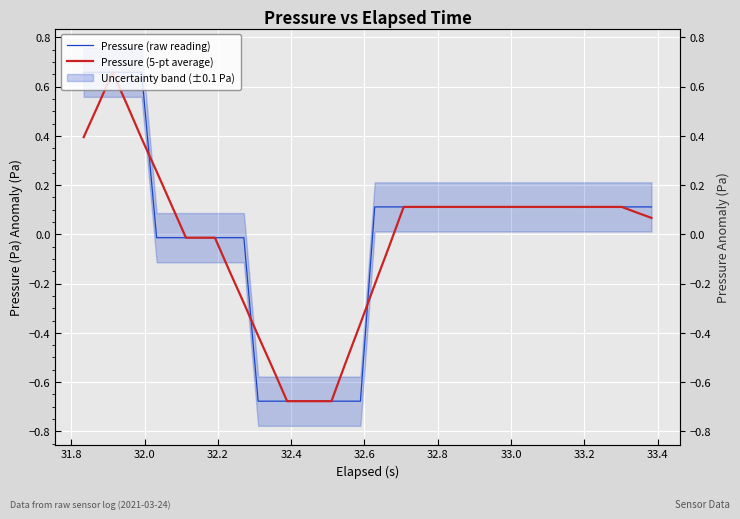

True or false: Pressure (raw reading) has a value of 0.0 at 39.

False